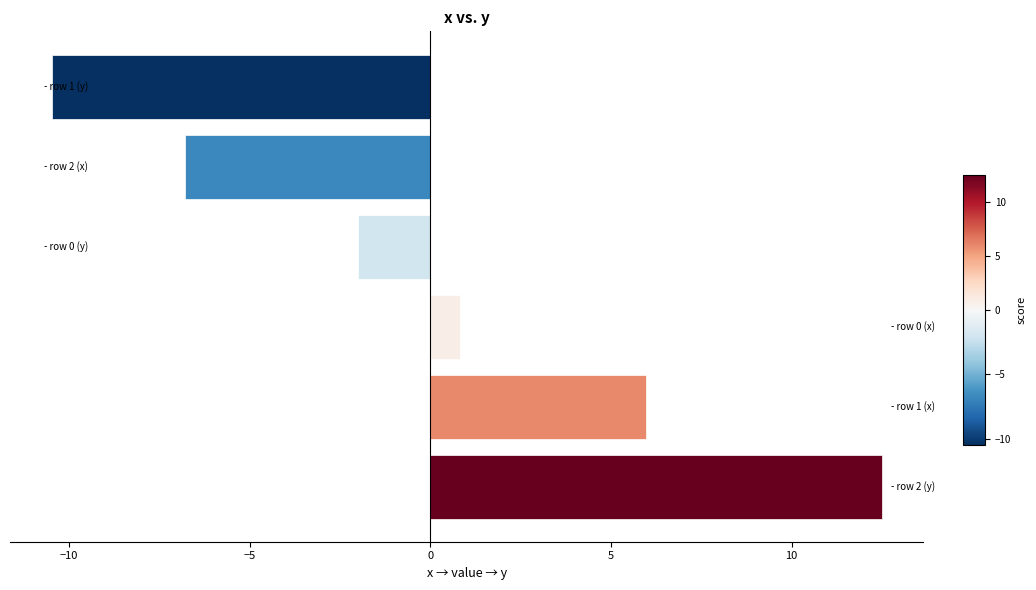

What is the difference between the maximum and second lowest values?

19.3